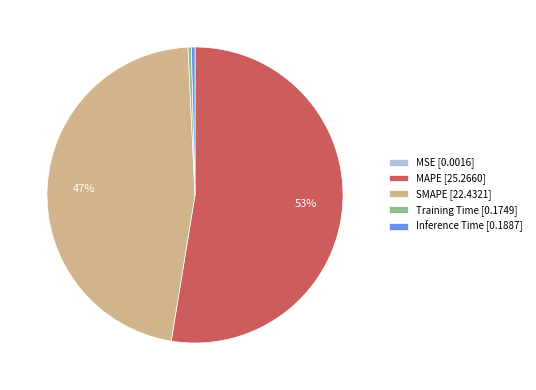

To the nearest percent, what portion does MAPE [25.2660] represent?

53%